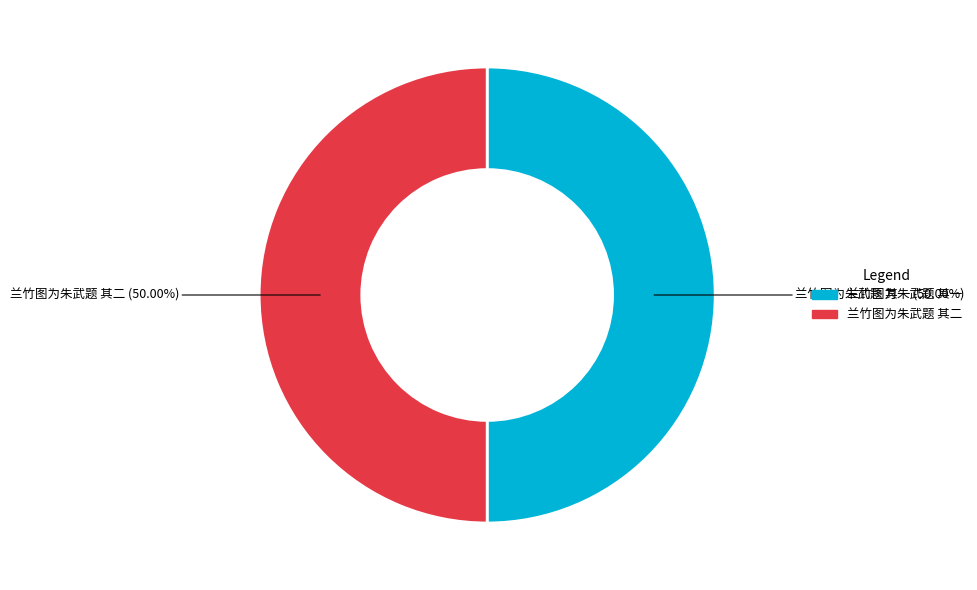

Combined, do 兰竹图为朱武题 其一 and 兰竹图为朱武题 其二 account for over 50%?

Yes